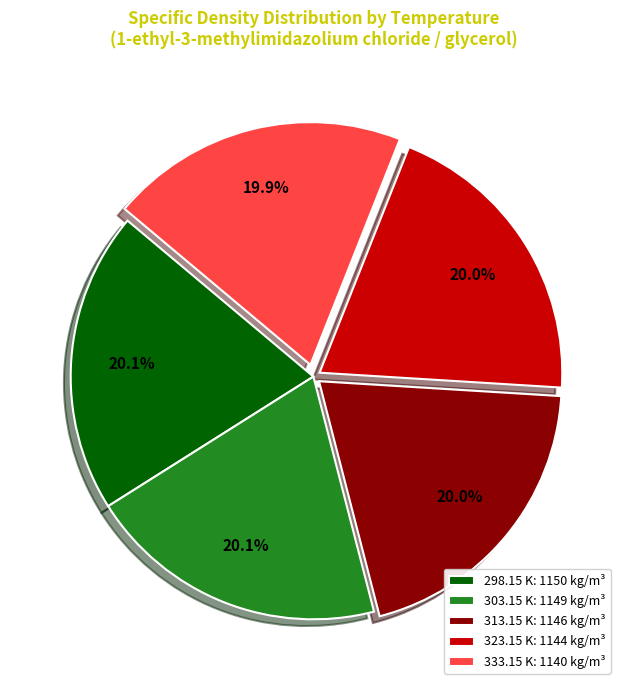

How many segments does this pie chart have?

5